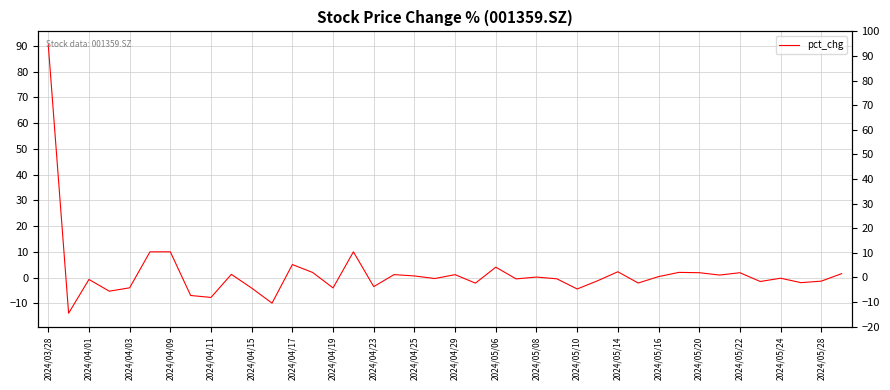

Reading right to left, extract all data points from this chart.

1.5	-1.4	-2.0	-0.3	-1.5	1.9	1.0	1.9	2.0	0.4	-2.1	2.3	-1.3	-4.4	-0.5	0.2	-0.5	4.0	-2.2	1.1	-0.4	0.6	1.1	-3.5	10.0	-4.0	2.0	5.0	-9.9	-4.1	1.2	-7.7	-7.0	10.0	10.0	-4.0	-5.3	-0.7	-13.9	90.4